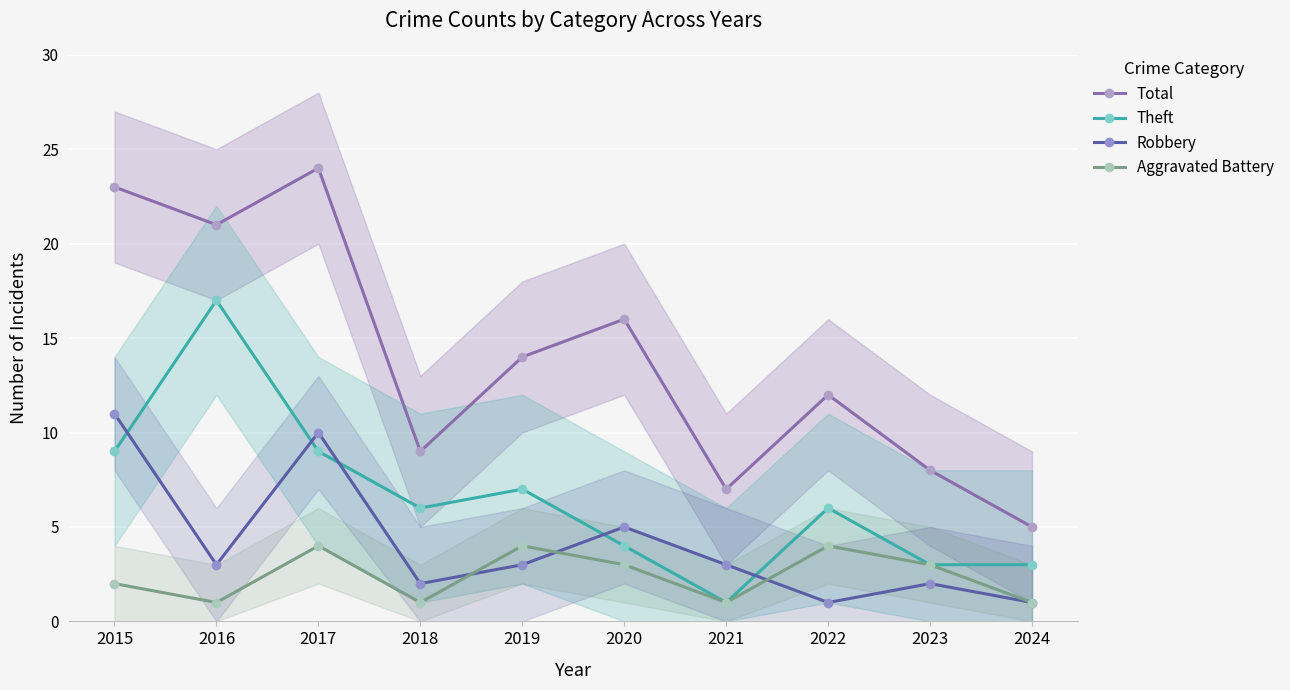

At which label does Total reach its minimum?

2024